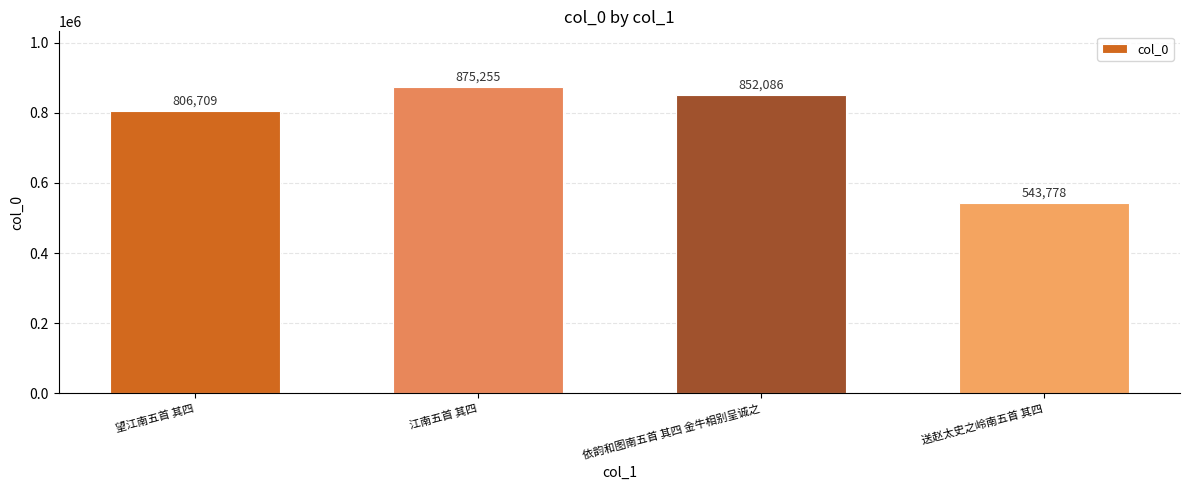

How many series are shown in this chart?

1